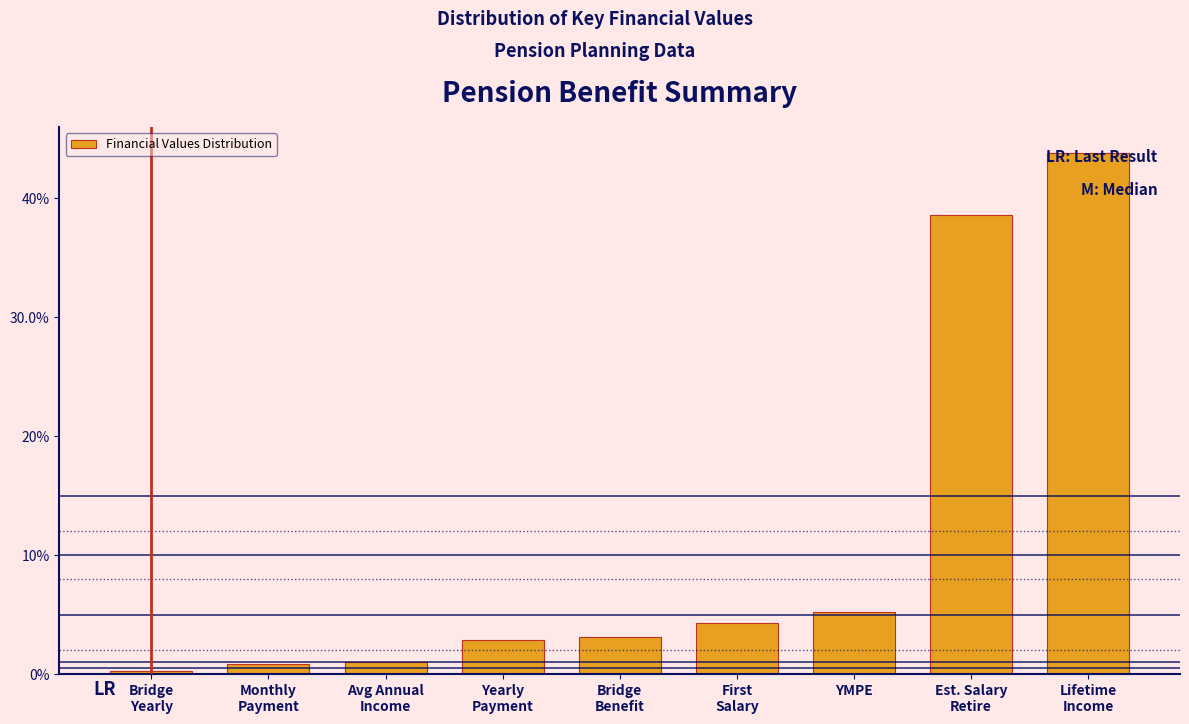

Does the chart contain any negative values?

No